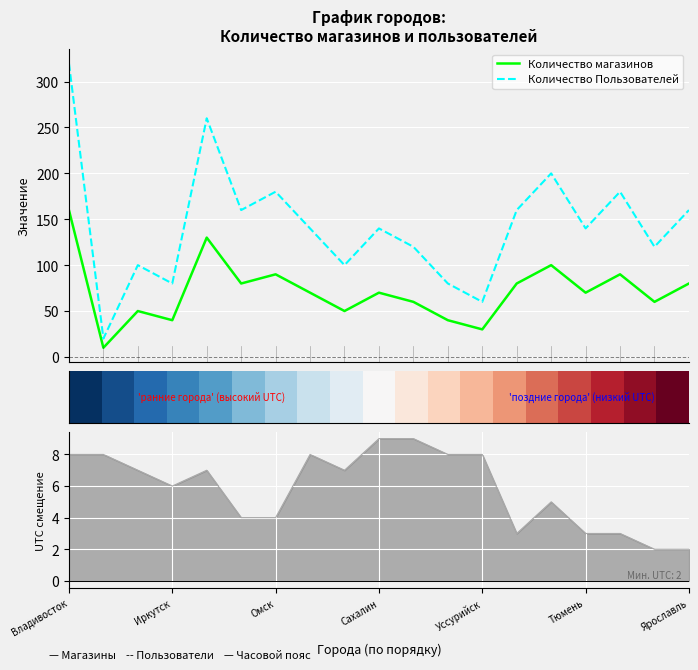

What is the highest value of the Количество Пользователей series?

320